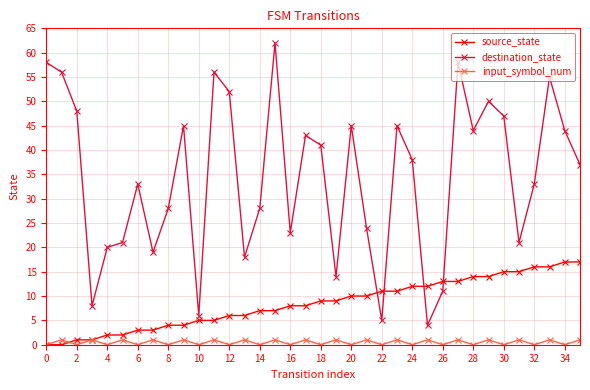

What is the value of the destination_state point at the 16th from the left?

62